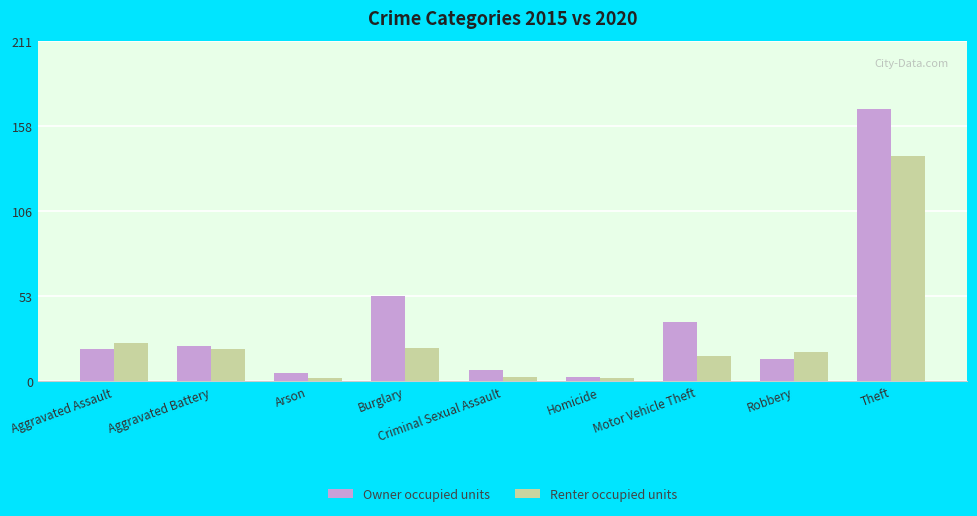

What position from the left is Robbery?

8